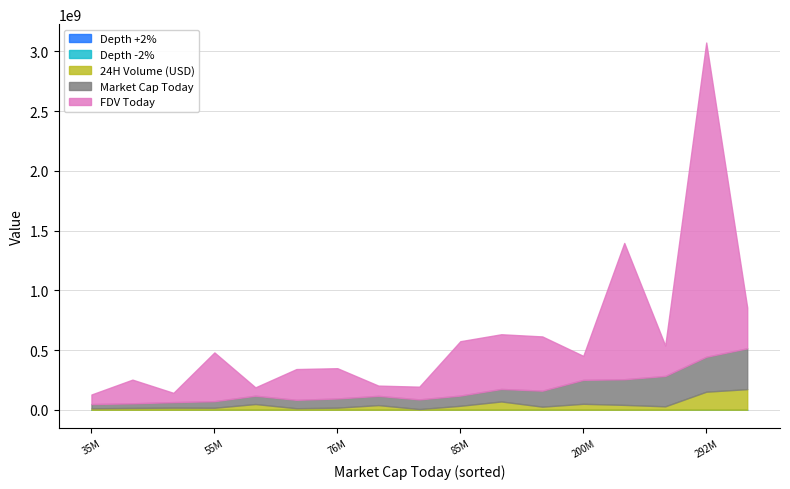

At which category is the sum across all series the highest?

292M